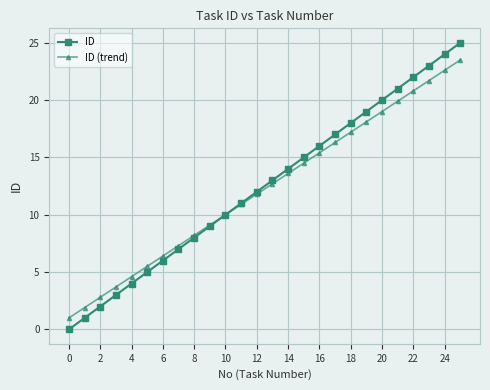

Rank the series by their maximum value, from highest to lowest.

ID, ID (trend)